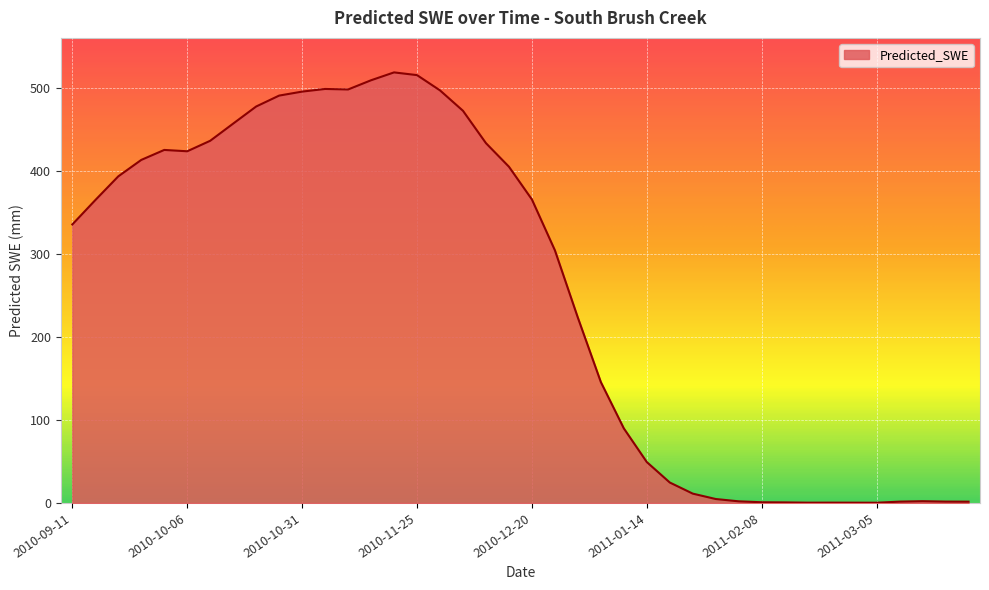

What is the difference between the maximum and minimum values?

518.2